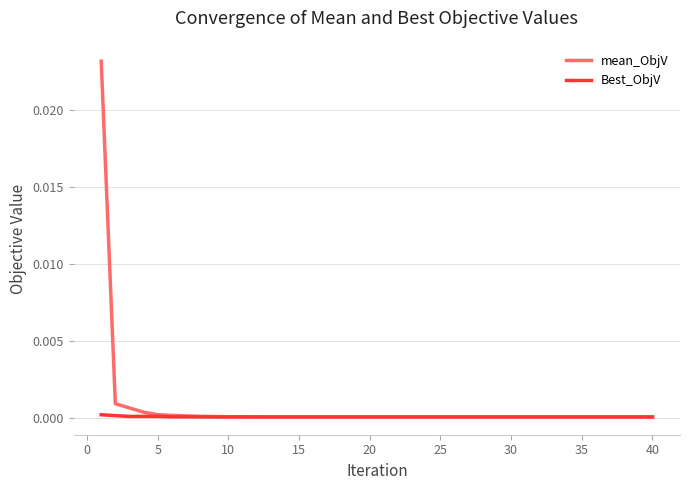

How many lines are shown in the chart?

2